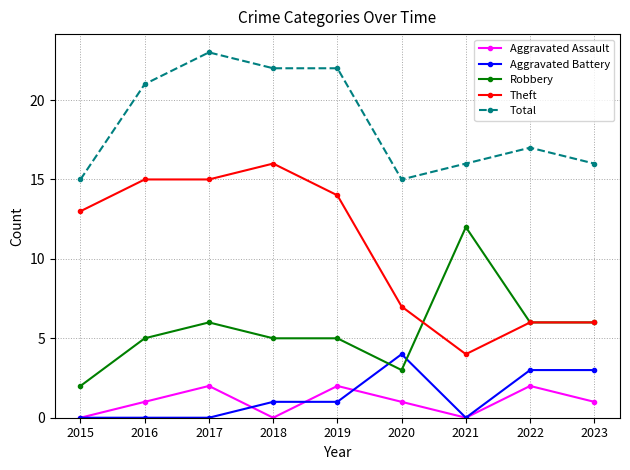

True or false: Robbery and Aggravated Assault intersect in this chart.

False